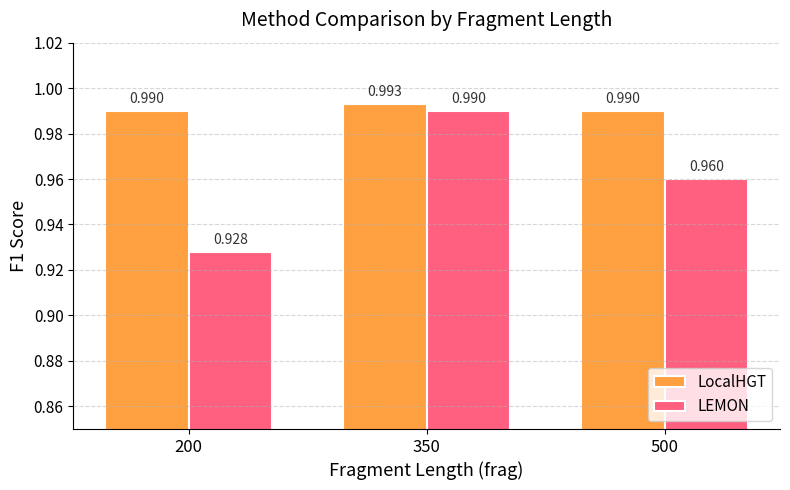

At which category is the sum across all series the highest?

350